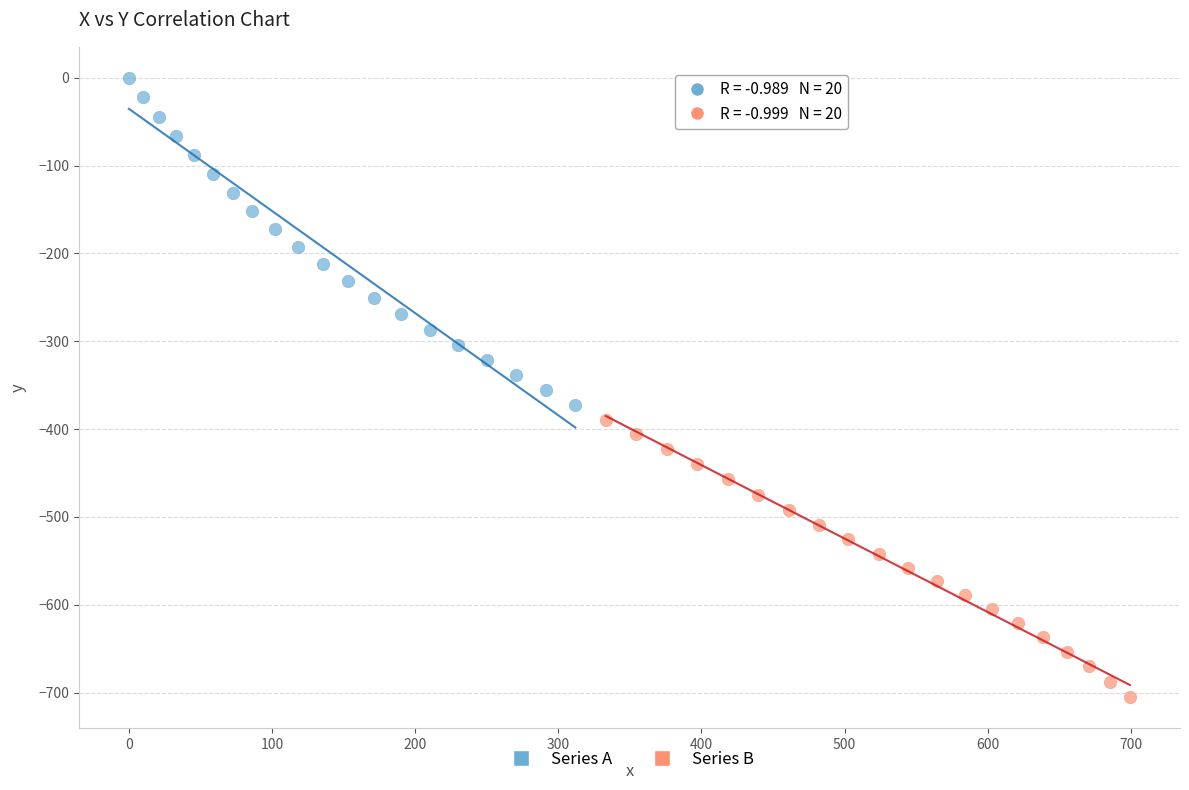

Which series contains the highest Y value?

Series A